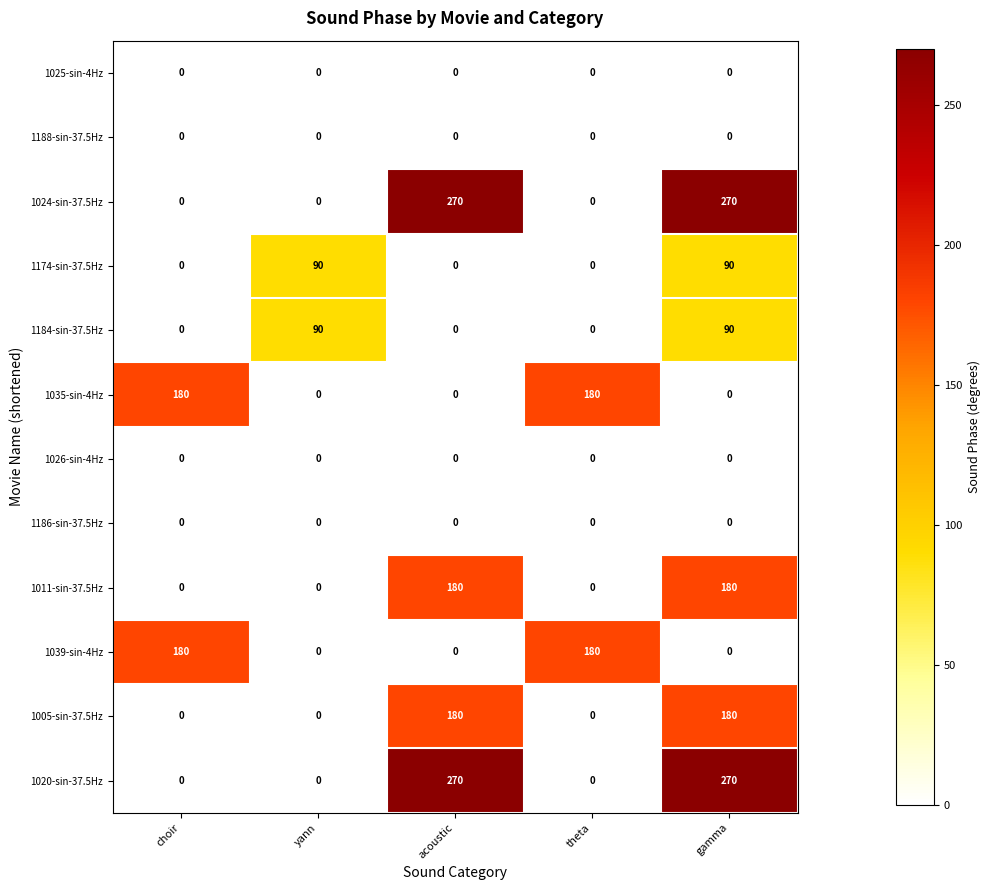

How many distinct data groups are displayed?

12